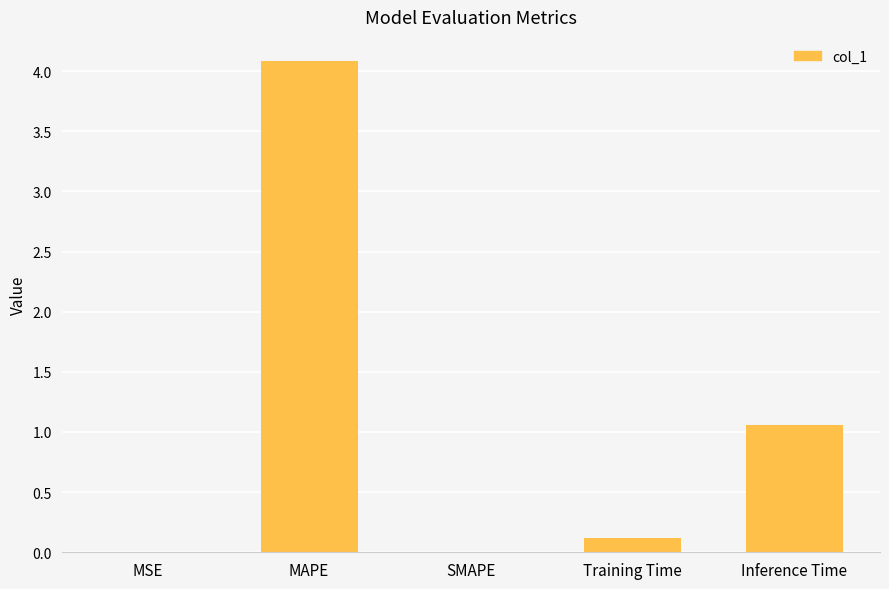

The value at SMAPE is -2.1. True or false?

False